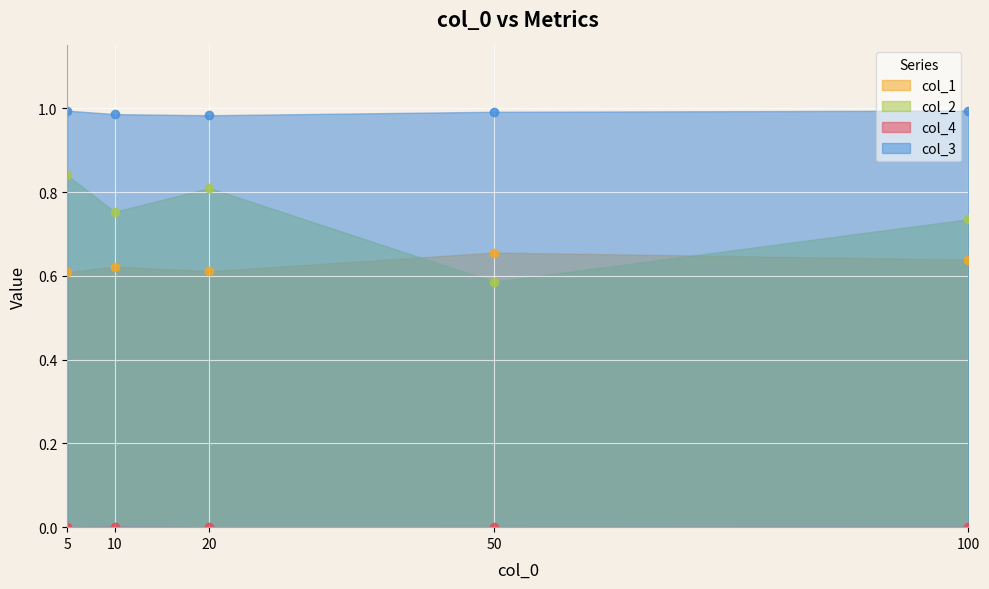

Count the number of categories in the chart.

5